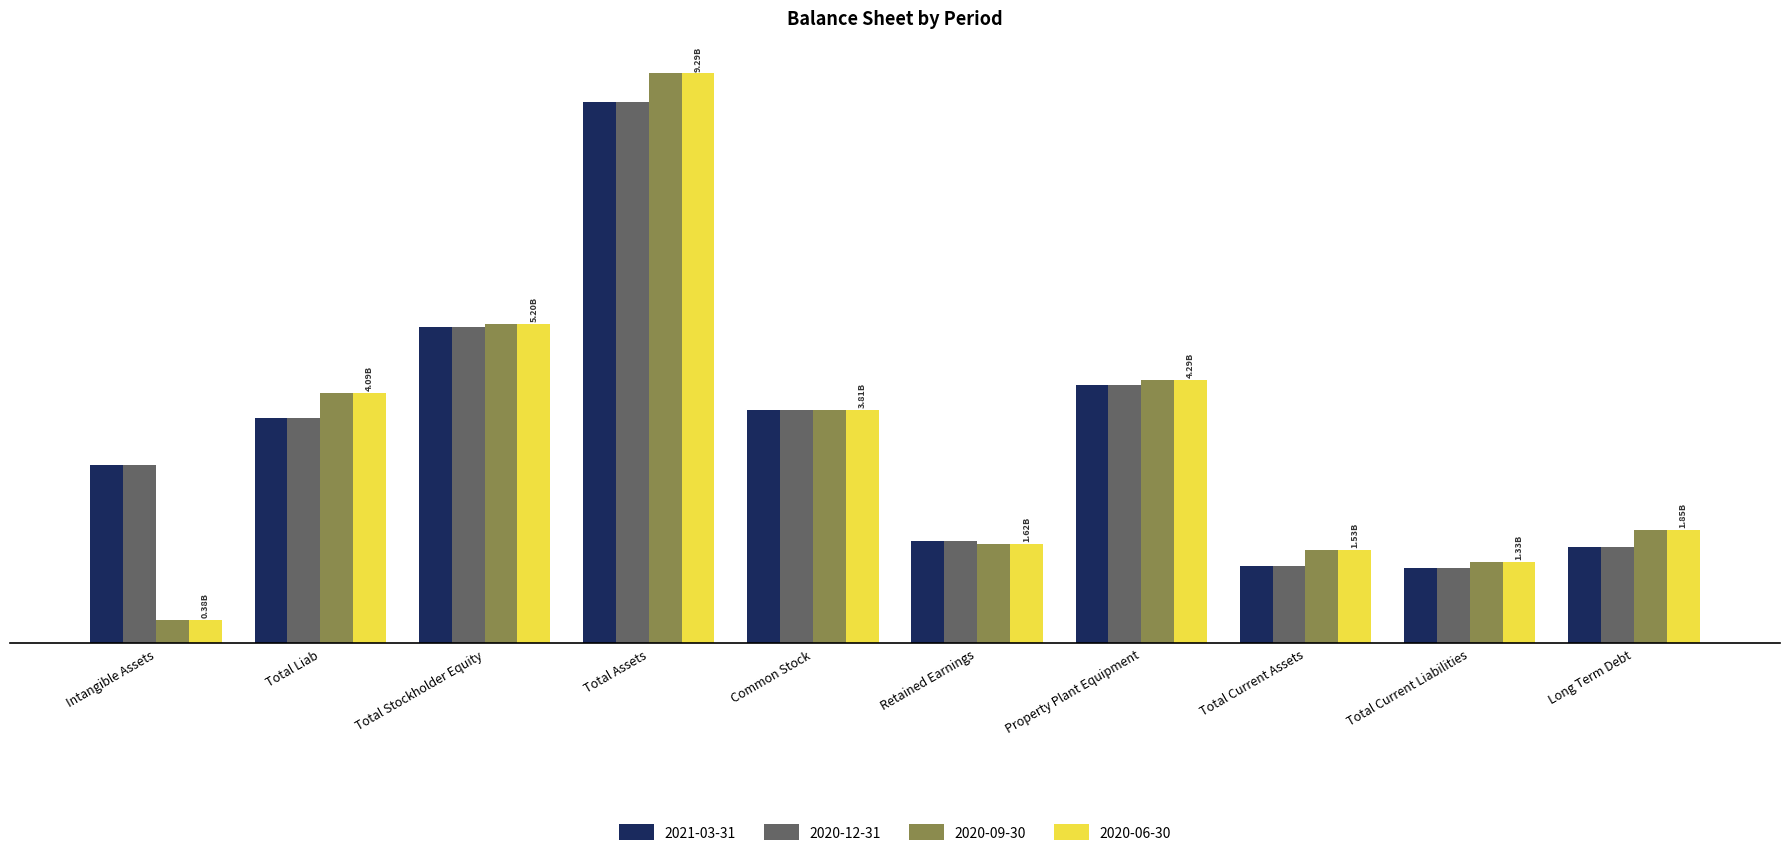

Are the bars grouped side by side (vs. stacked)?

Yes